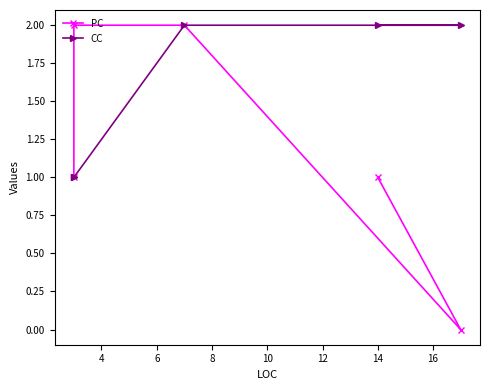

Count the number of categories in the chart.

5